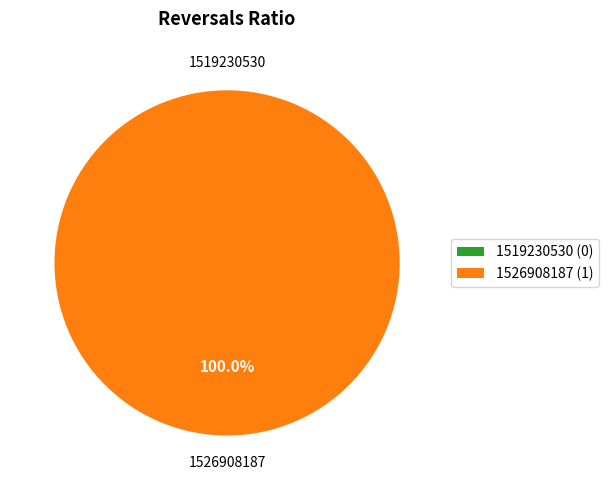

Rank the categories by value from lowest to highest.

1519230530, 1526908187